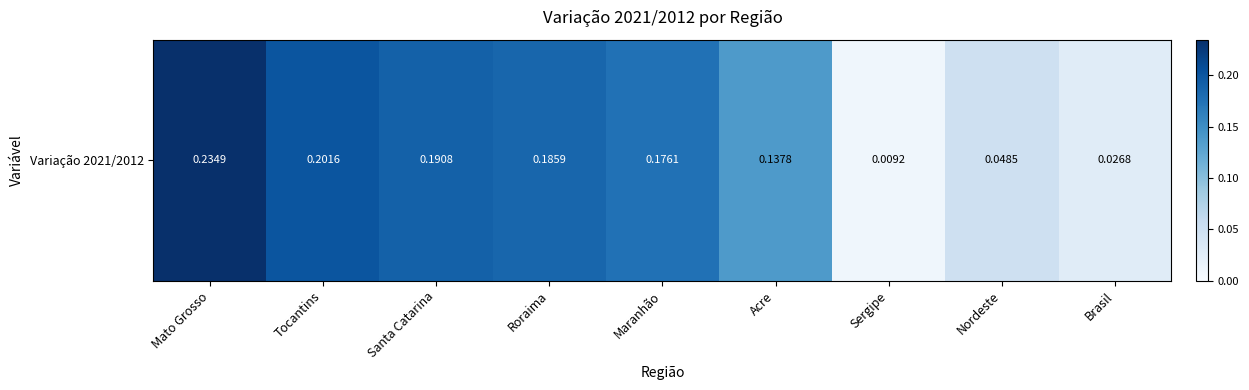

The value at Maranhão is 0.3. True or false?

False